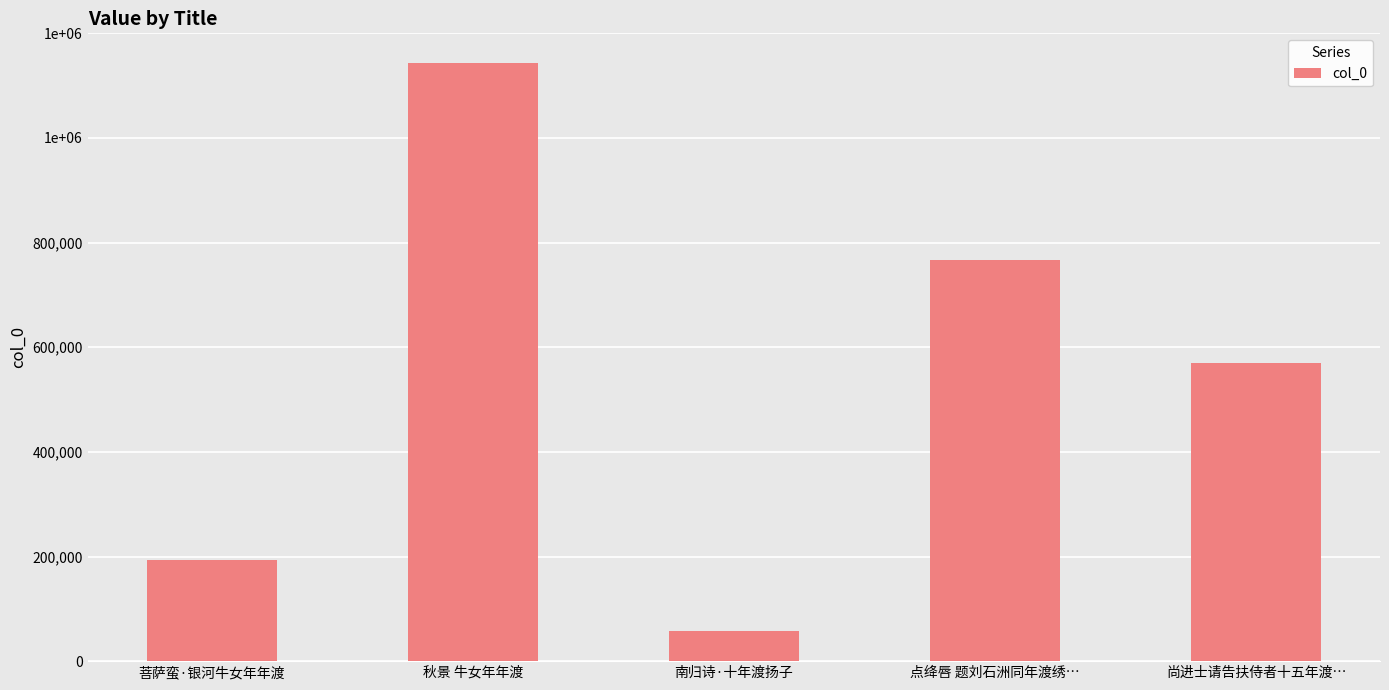

Are the bars horizontal?

No